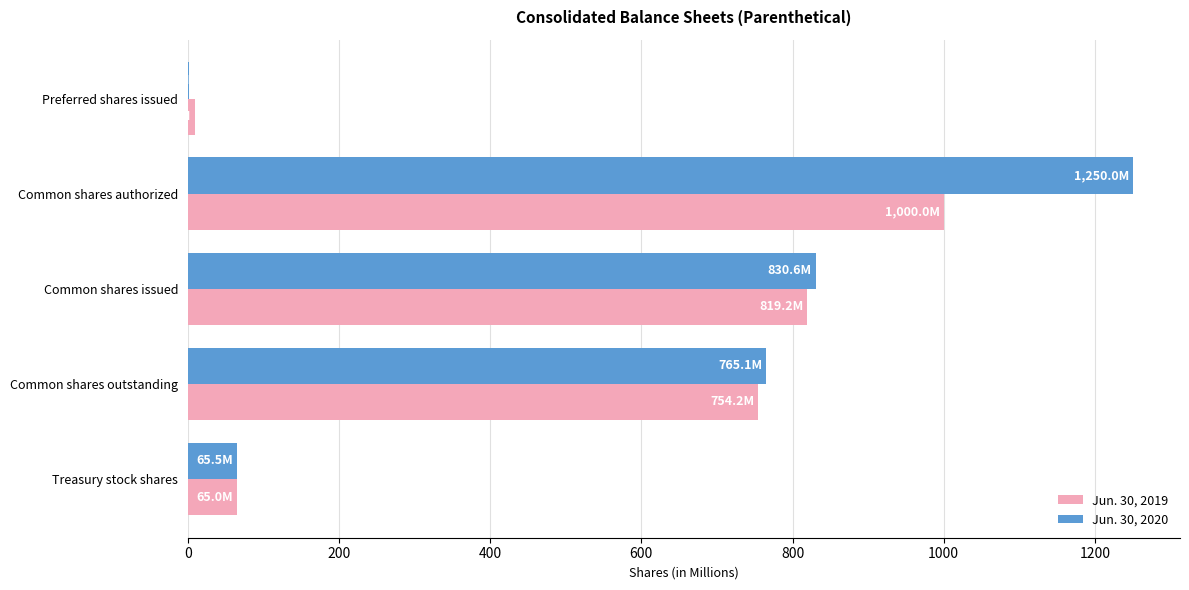

How many values in the Jun. 30, 2019 series exceed 754?

3